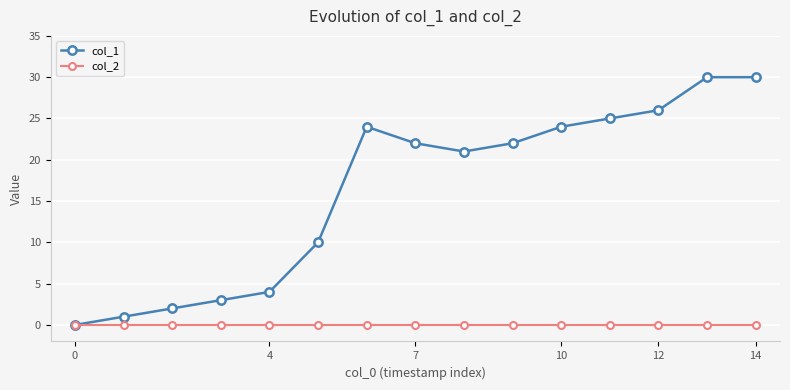

Which series has the largest range (max minus min)?

col_1